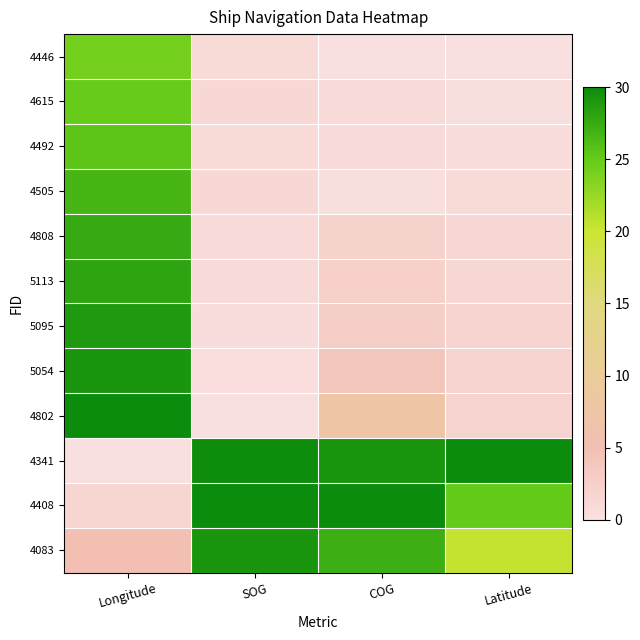

Count the number of data series in this chart.

12